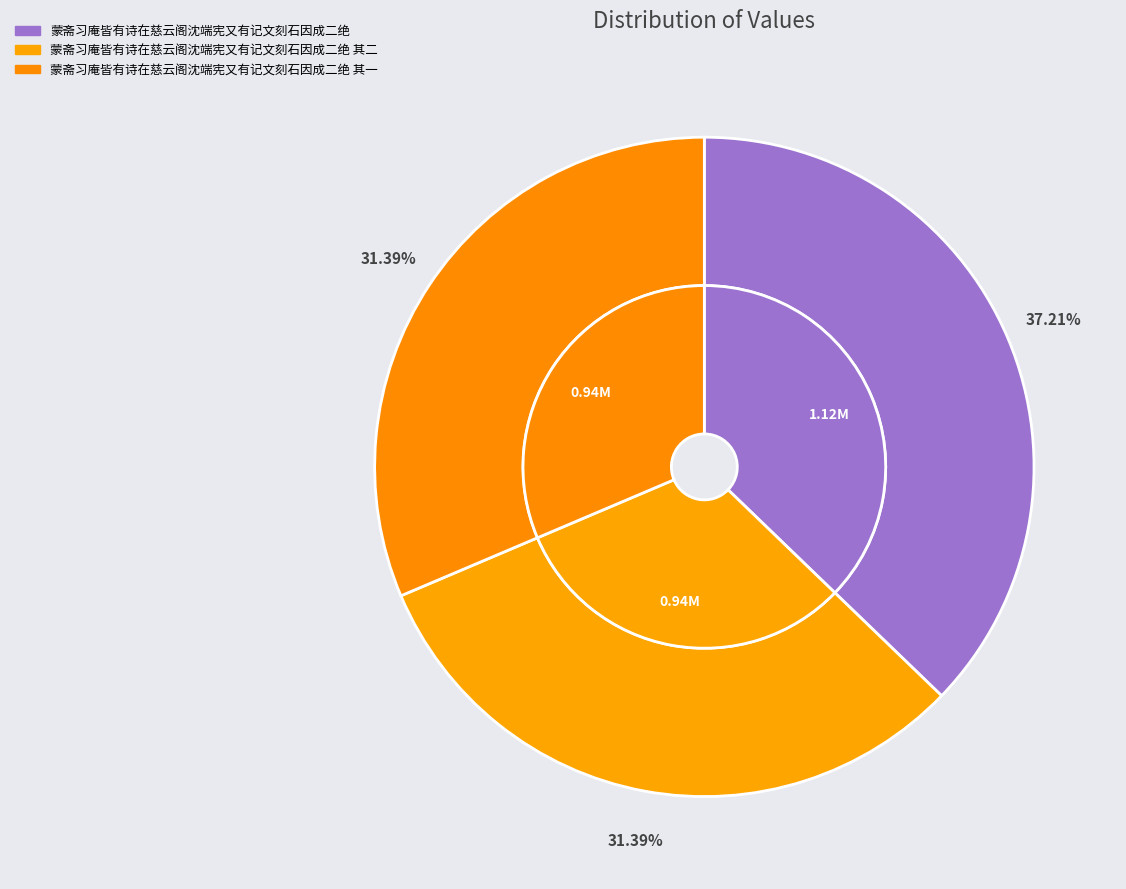

To the nearest percent, what portion does 蒙斋习庵皆有诗在慈云阁沈端宪又有记文刻石因成二绝 represent?

37%